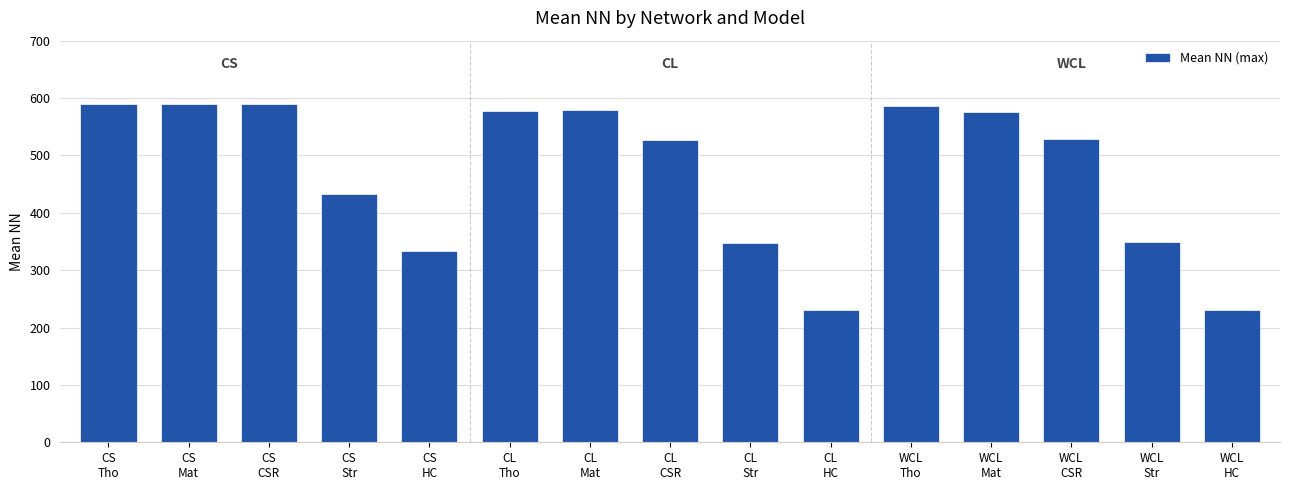

How many bars are there in total?

15